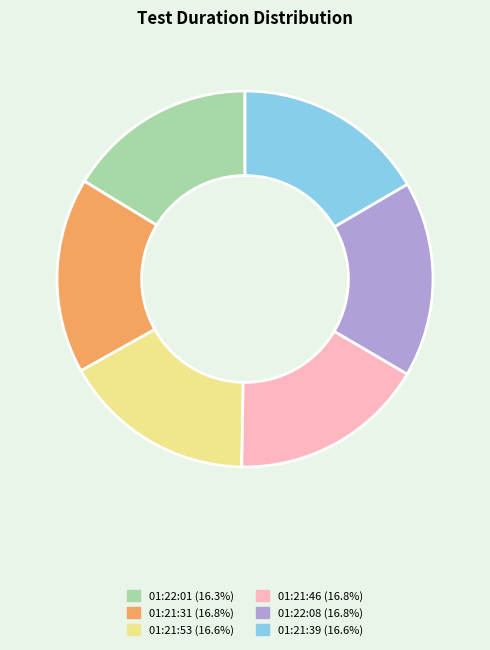

Is 01:21:46 the majority of the pie?

No